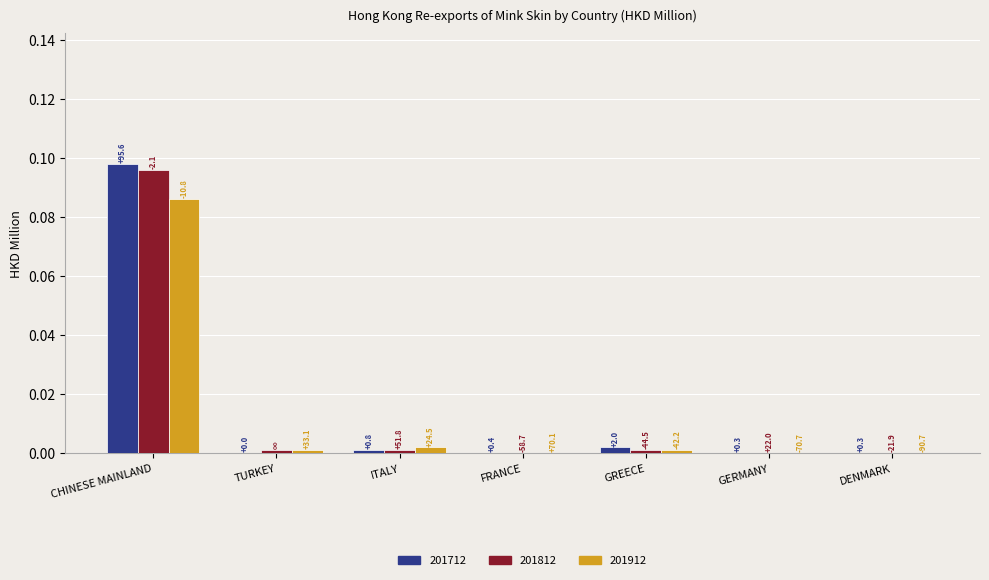

Reading left to right, transcribe all the data shown in this chart.

201712: 0.1	0.0	0.0	0.0	0.0	0.0	0.0
201812: 0.1	0.0	0.0	0.0	0.0	0.0	0.0
201912: 0.1	0.0	0.0	0.0	0.0	0.0	0.0